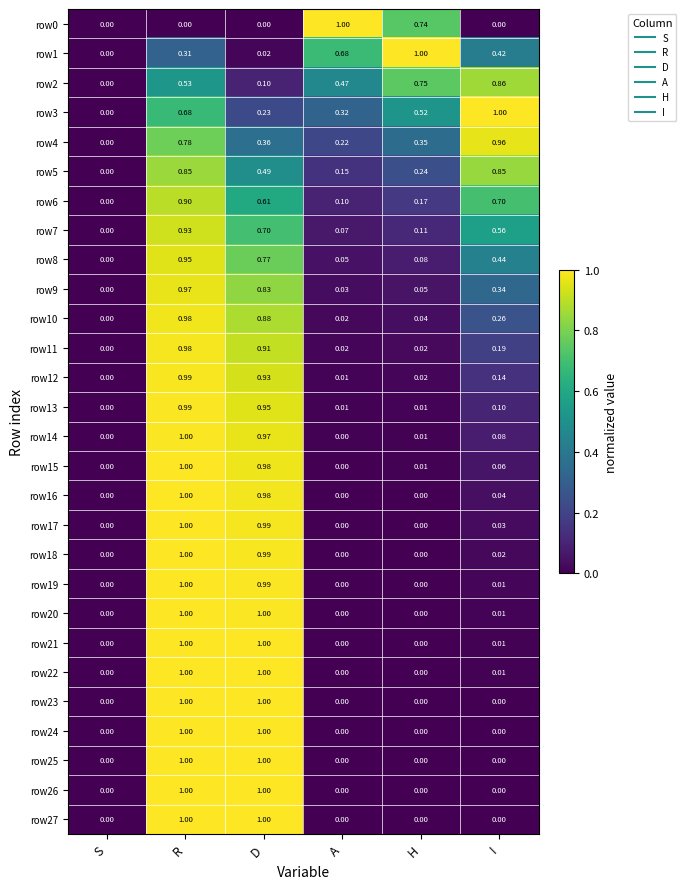

Which category has the highest value in the row4 series?

I